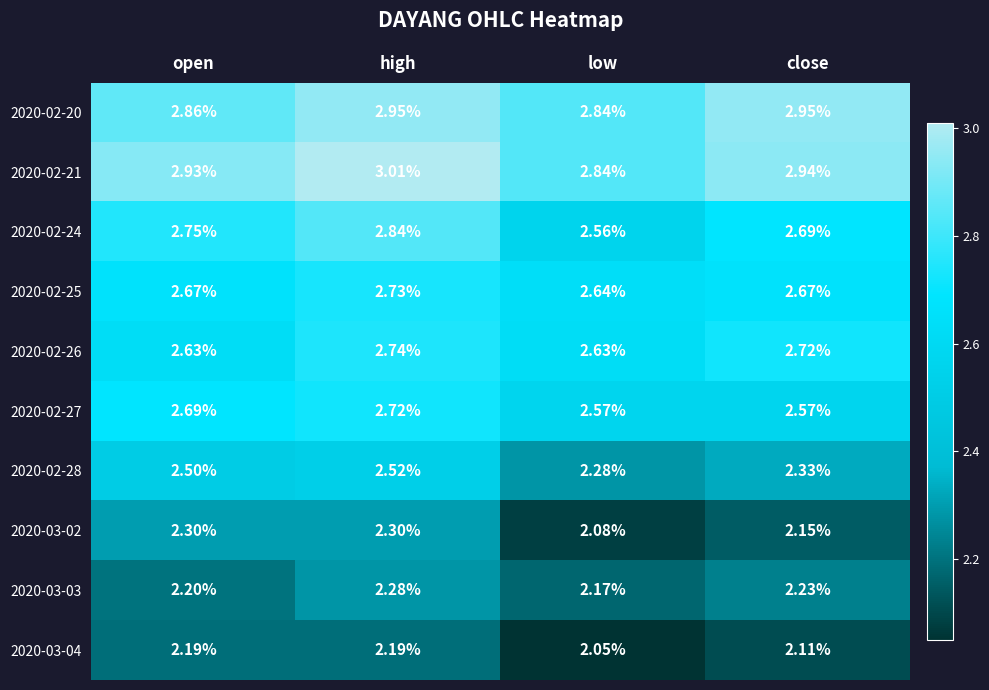

At which category is the sum across all series the highest?

high